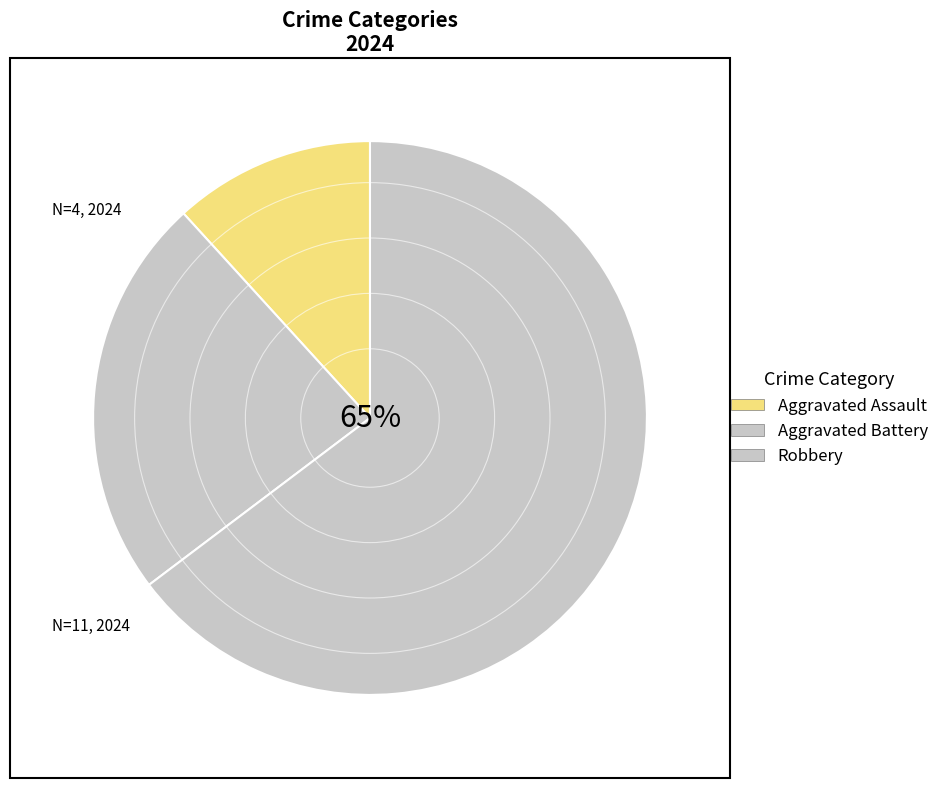

To the nearest percent, what percentage of the pie is Robbery?

65%